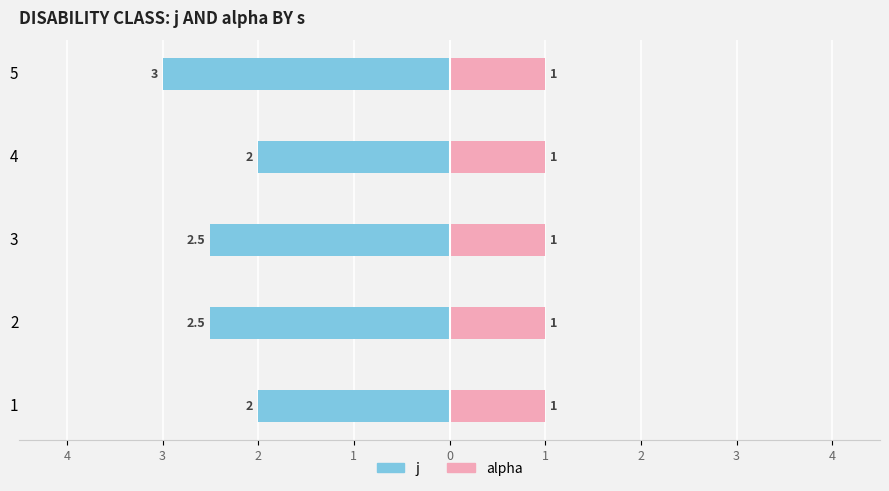

How many bars are there in total?

10